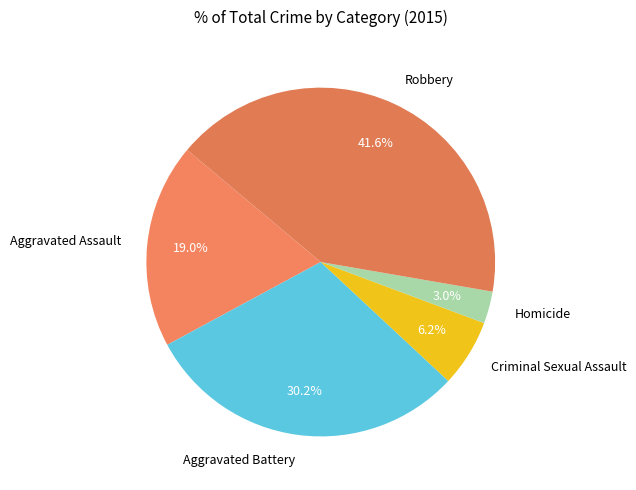

What percentage do Aggravated Battery and Aggravated Assault together represent?

49.2%